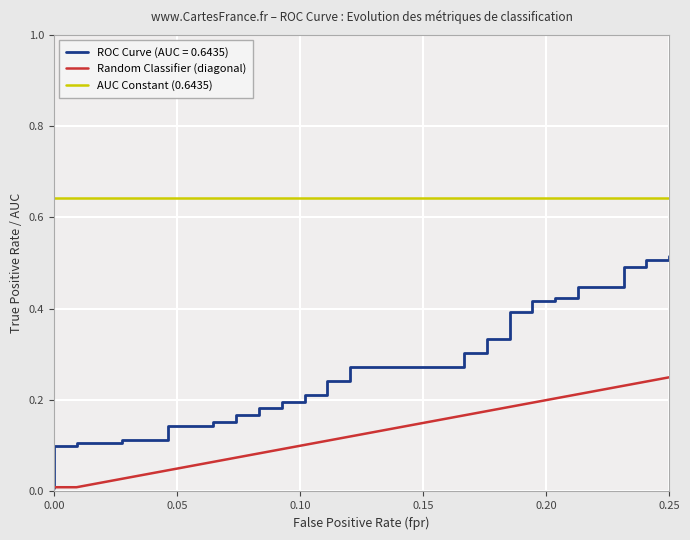

What is the label of the 5th point from the left?

0.20